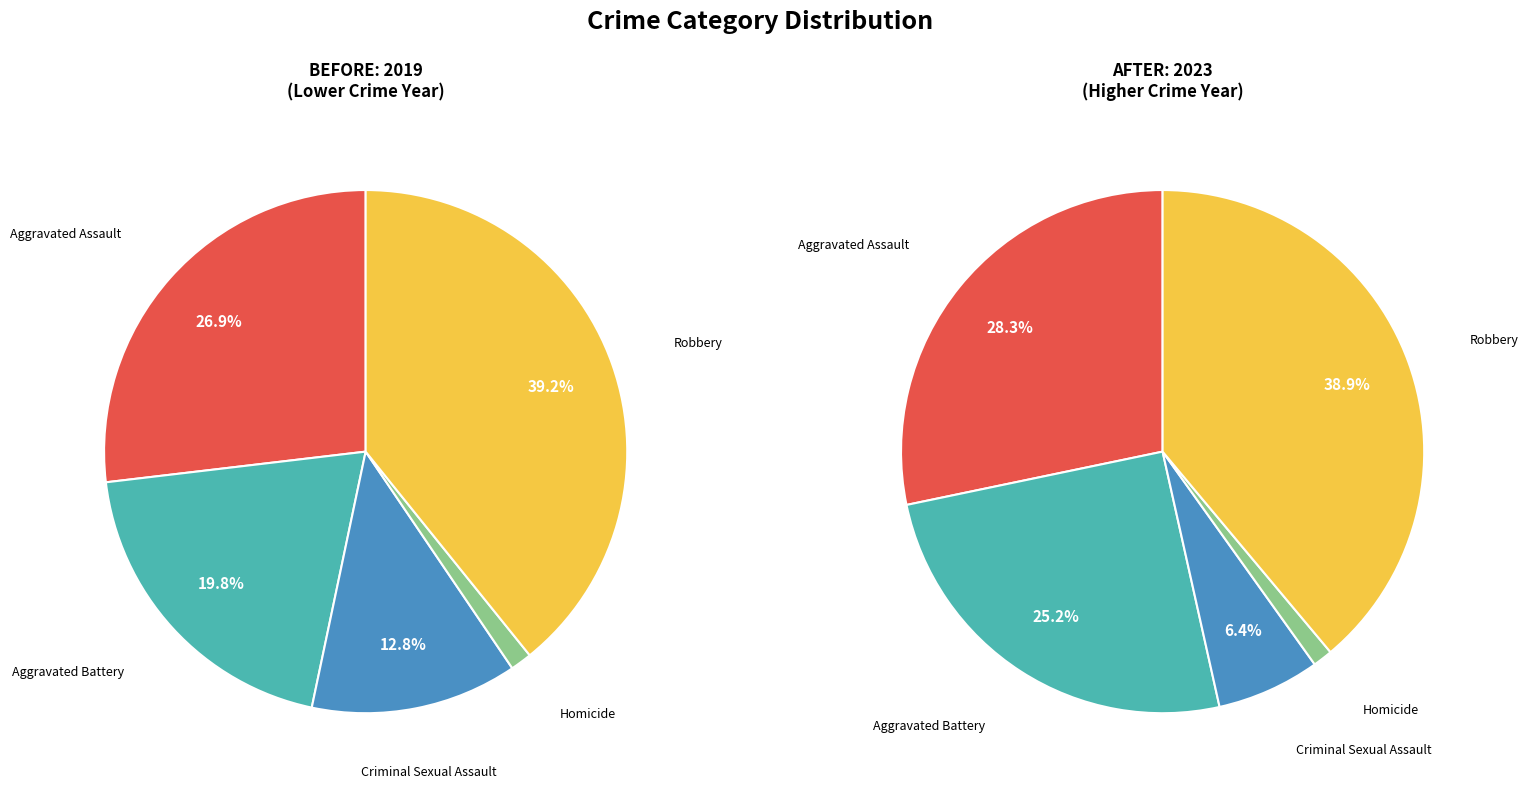

Is there a majority slice in this chart?

No